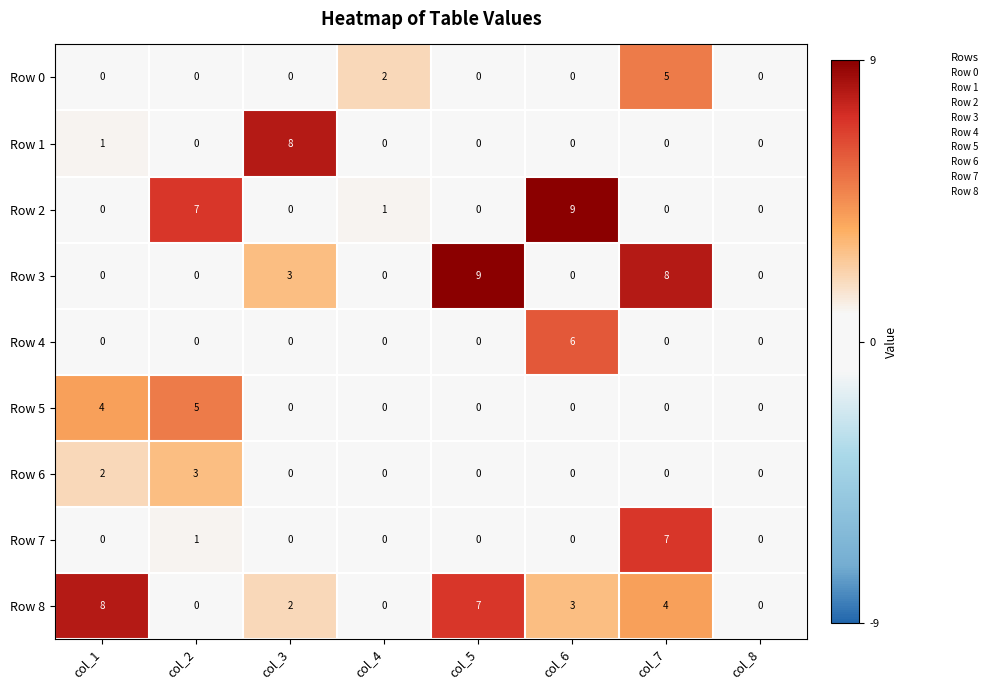

What is the sum of all Row 1 values?

9